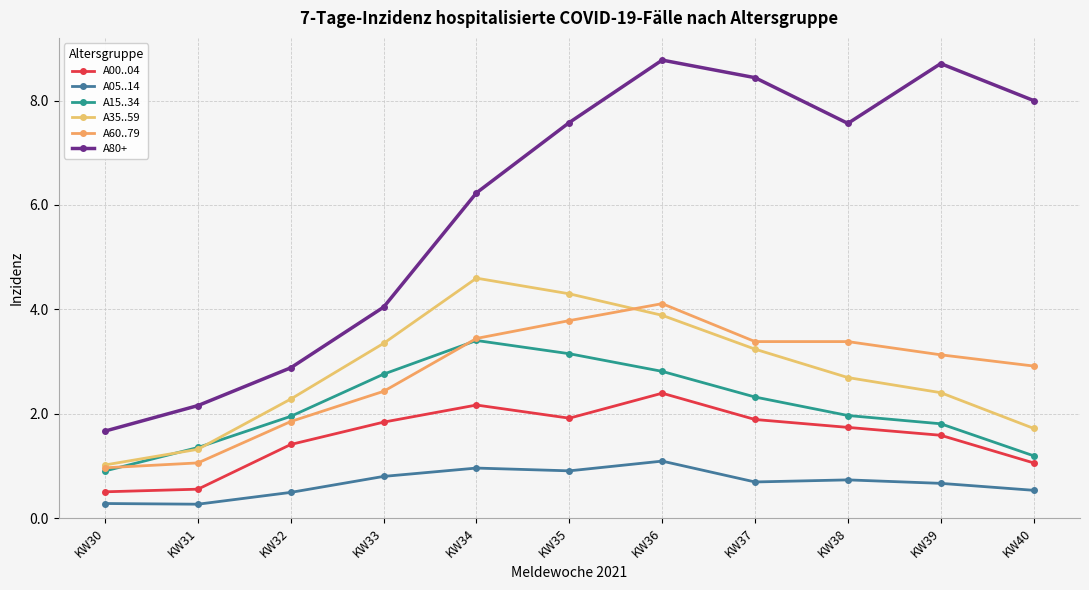

How many values in the A60..79 series are below 3?

5